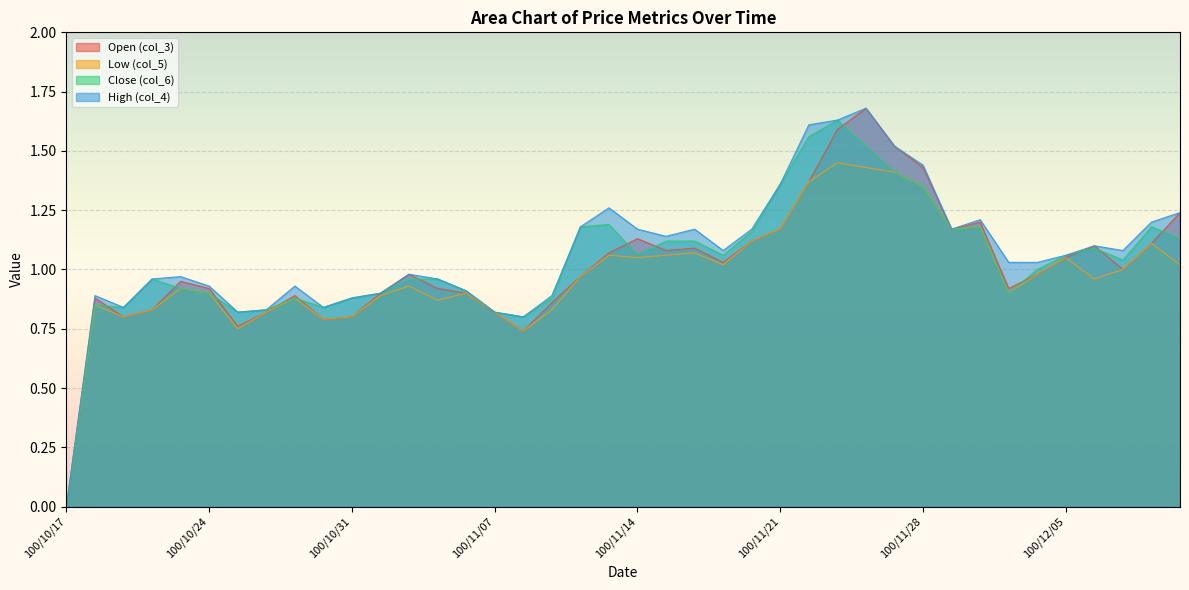

Which series has the largest total across all categories?

High (col_4)